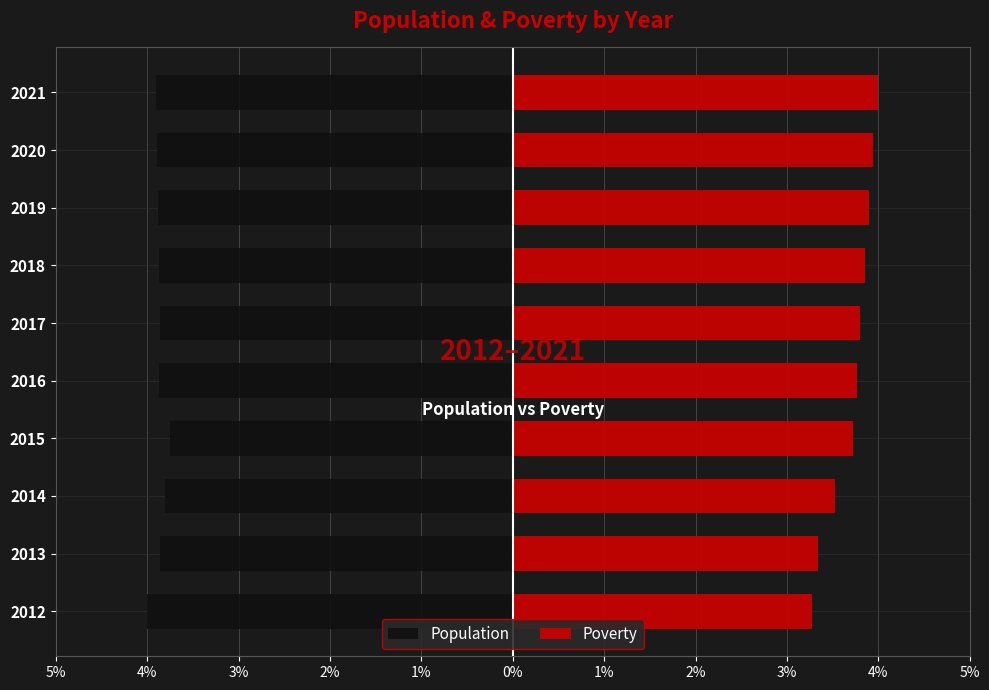

What is the sum of all Population values?

-38.7